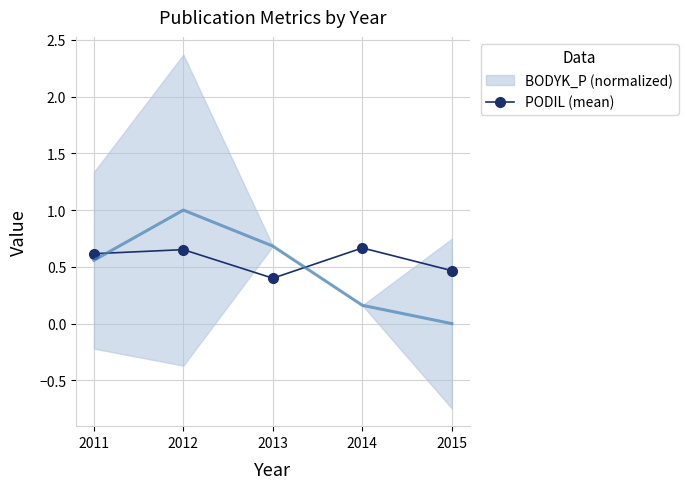

Read the value at 2012.

0.7